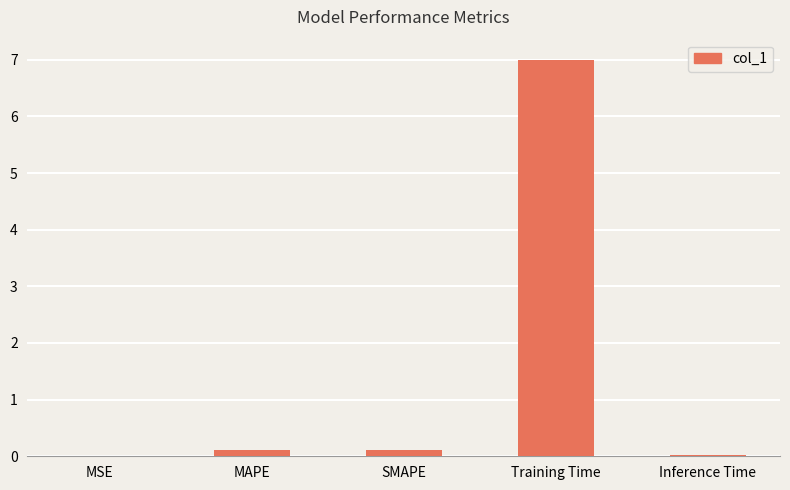

What is the greatest value displayed?

7.0